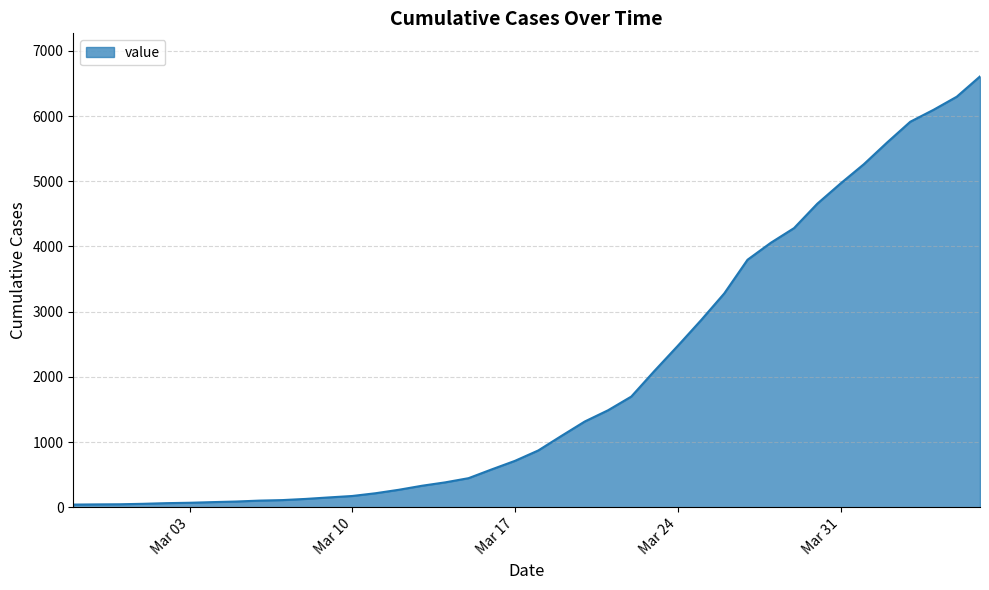

What is the maximum value shown in the chart?

6607